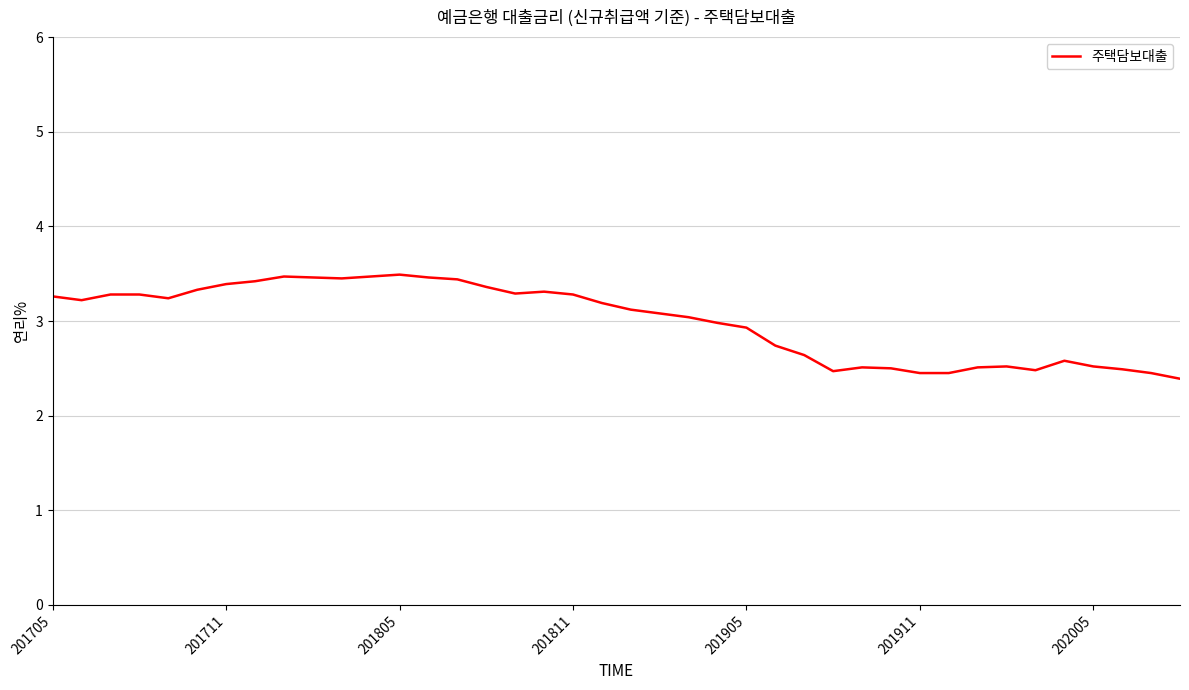

What is the difference between the maximum and minimum values?

1.1